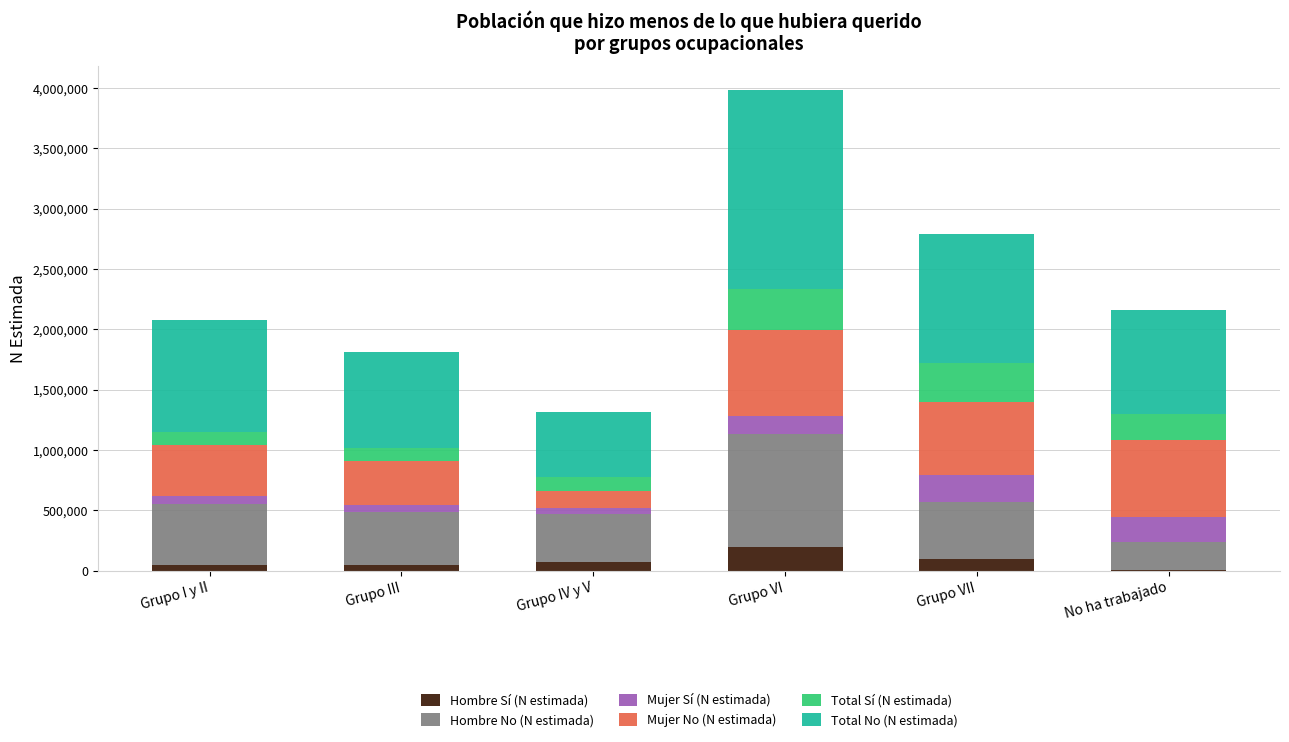

What is the total value across all series at Grupo IV y V?

1317232